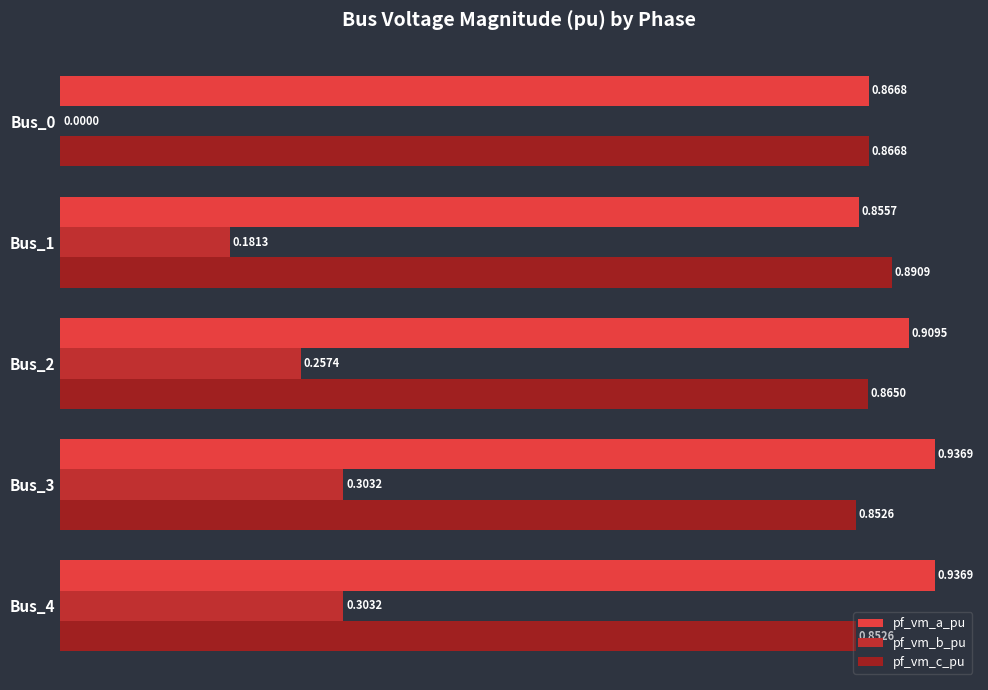

How many values in the pf_vm_b_pu series exceed 0?

4